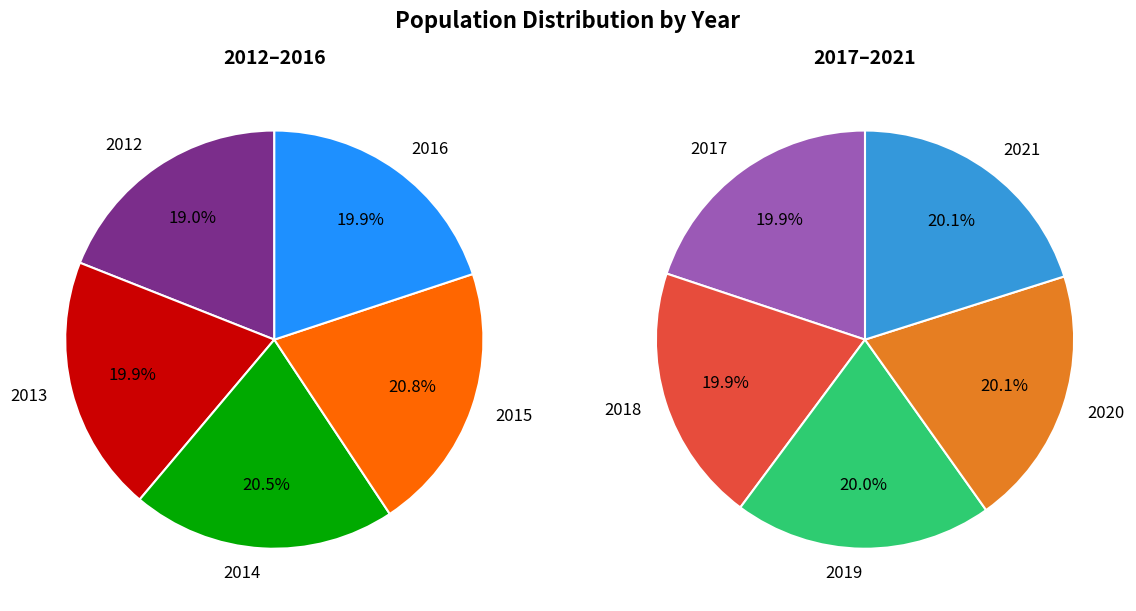

Which has a higher value, 2020 or 2021?

2021